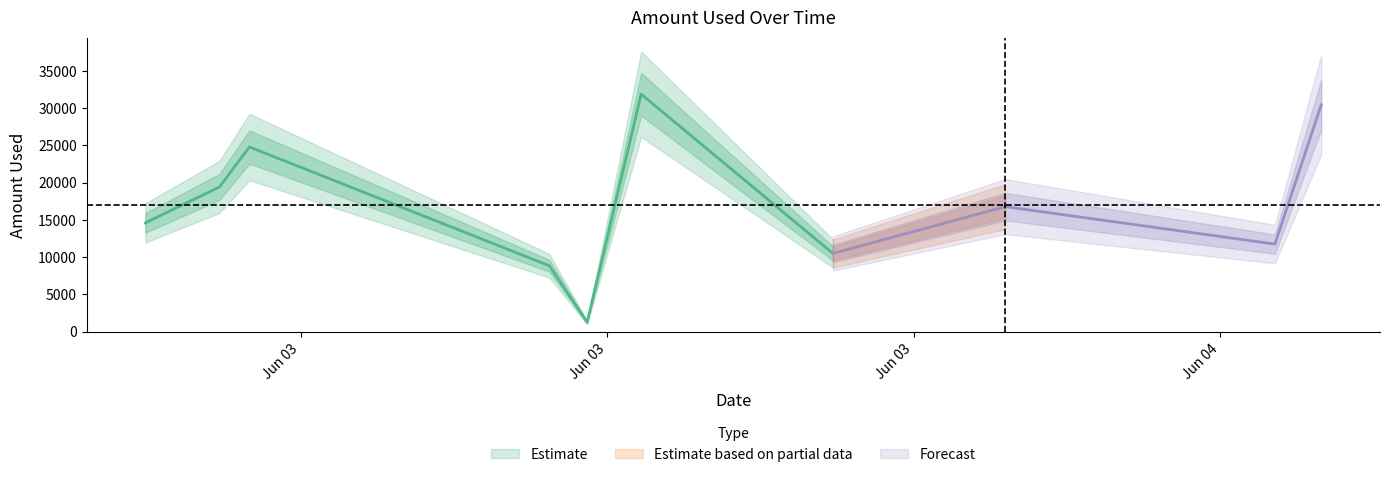

What position from the right is 2024-06-03T04:59:37?

8